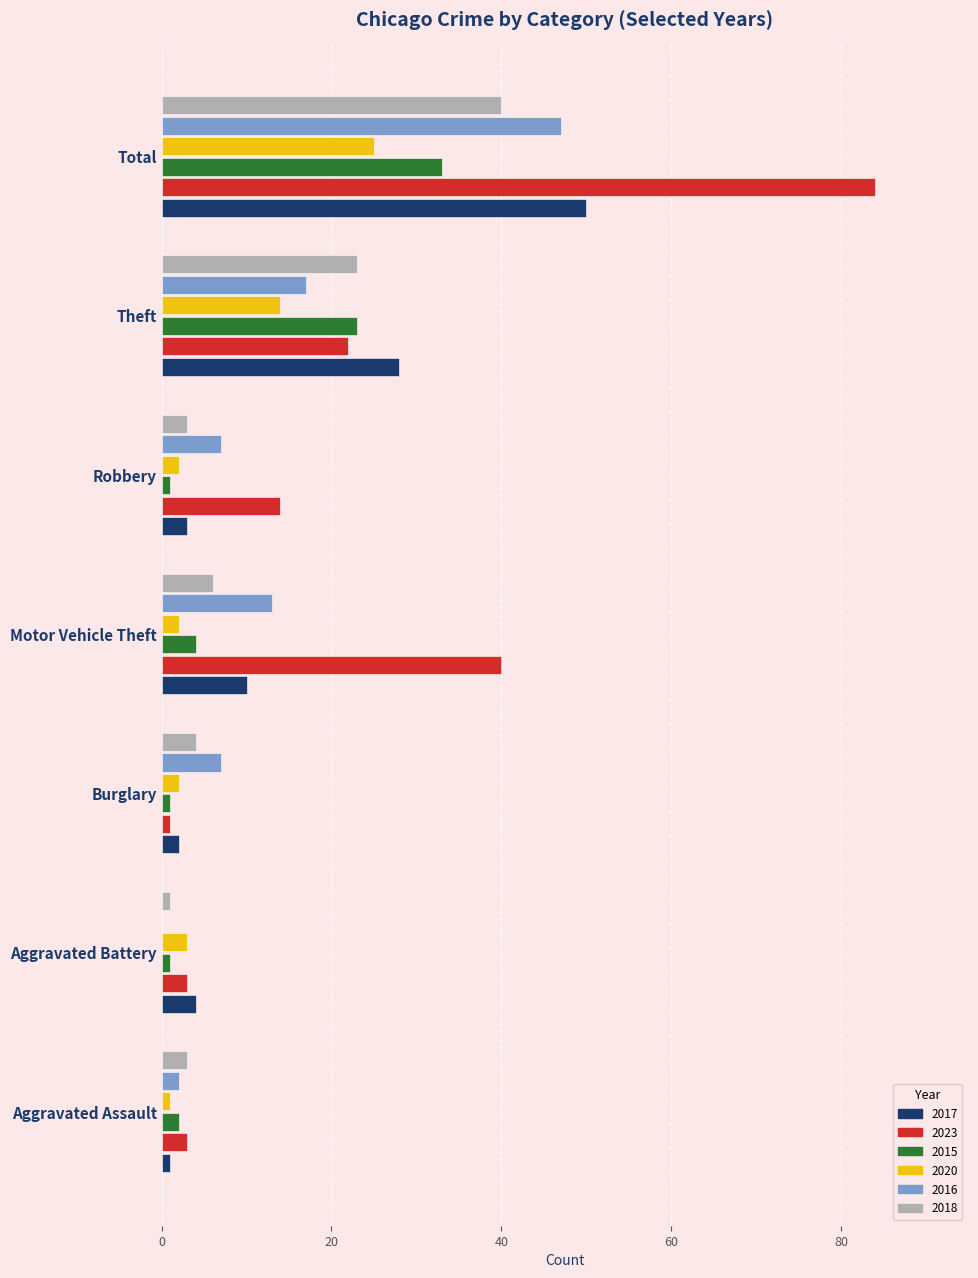

What is the sum of all 2017 values?

98